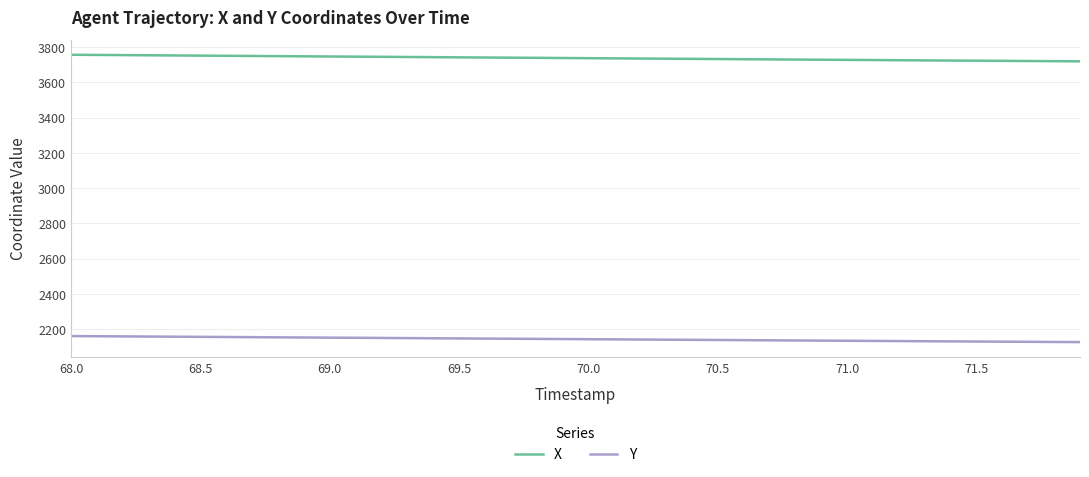

The value of X at 69.5 is 3742.7. True or false?

True